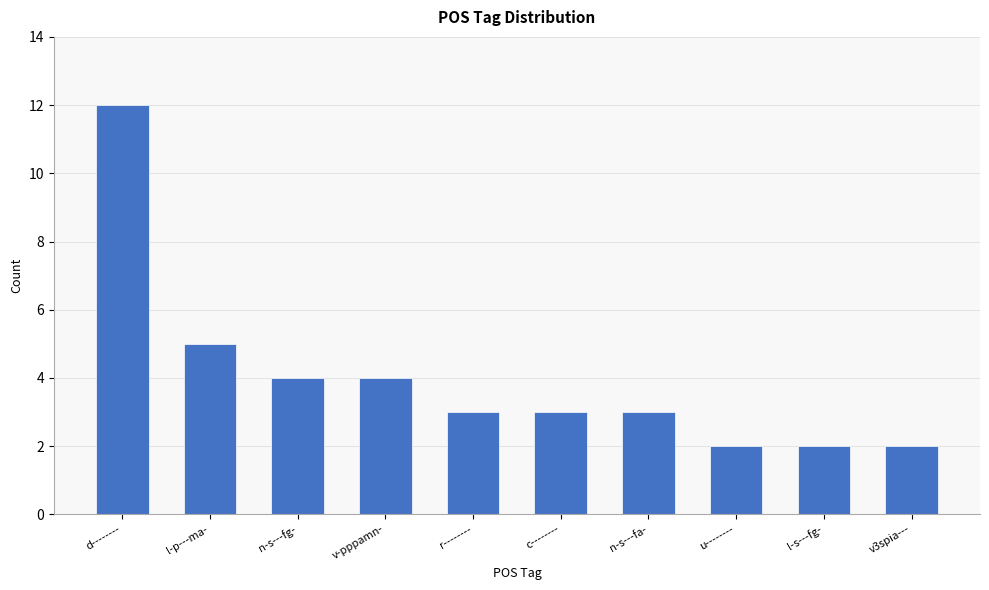

What is the average value?

4